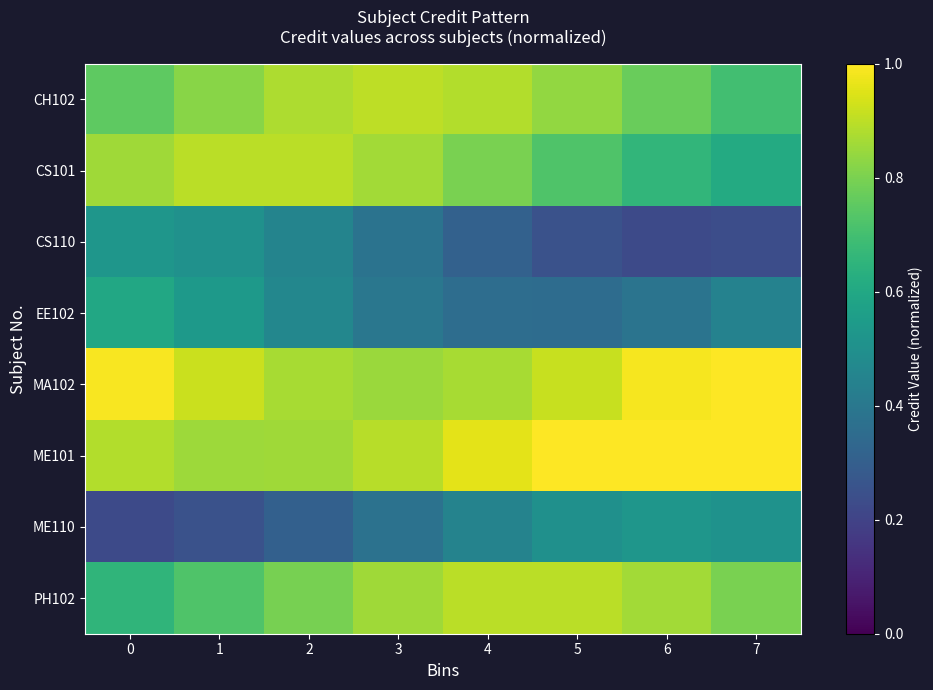

What is the maximum value shown in the chart?

1.0